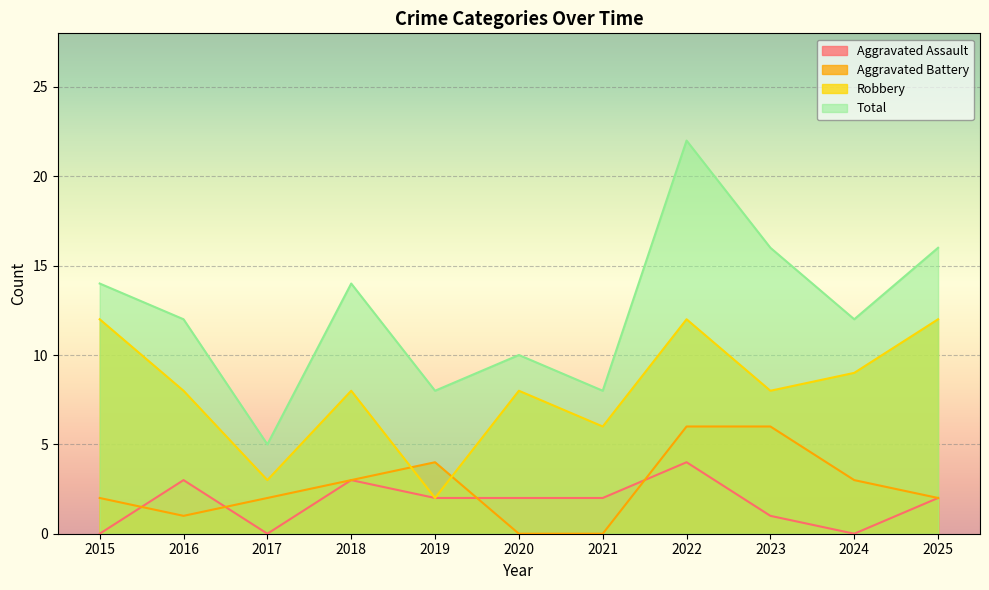

Which series has the largest total across all categories?

Total